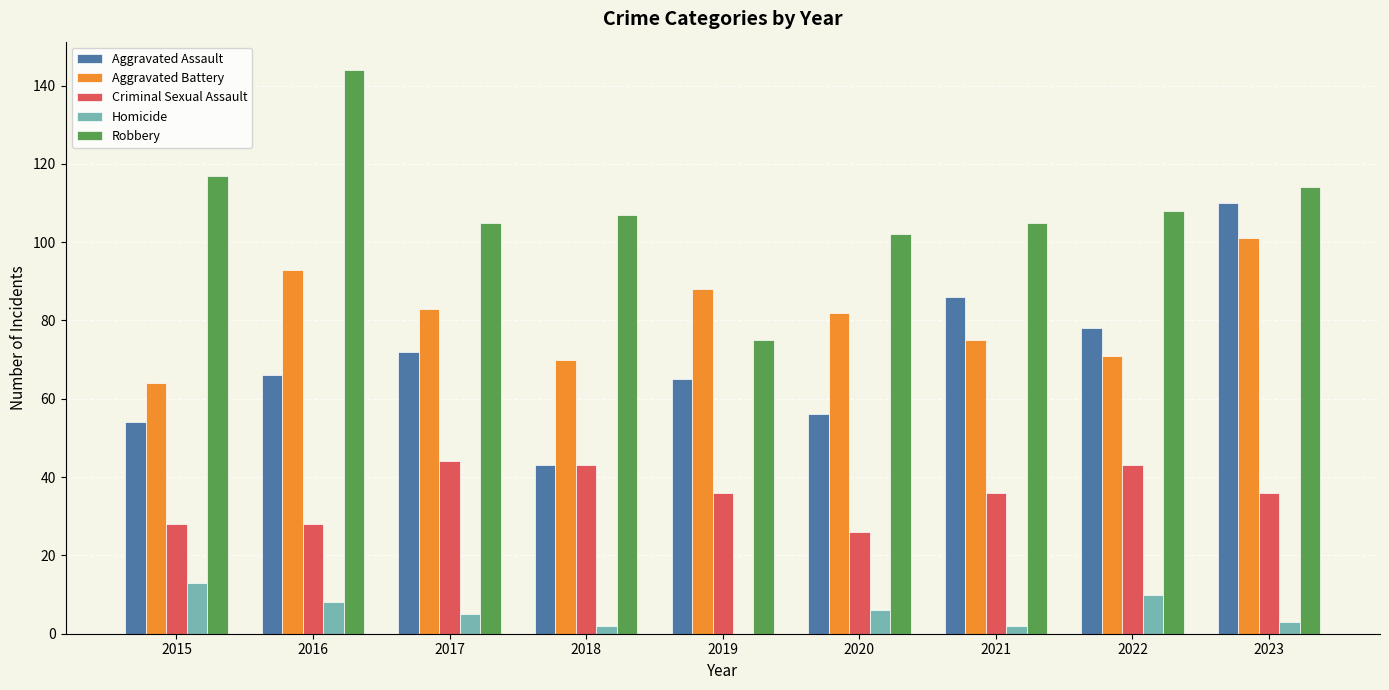

Are the bars grouped side by side (vs. stacked)?

Yes